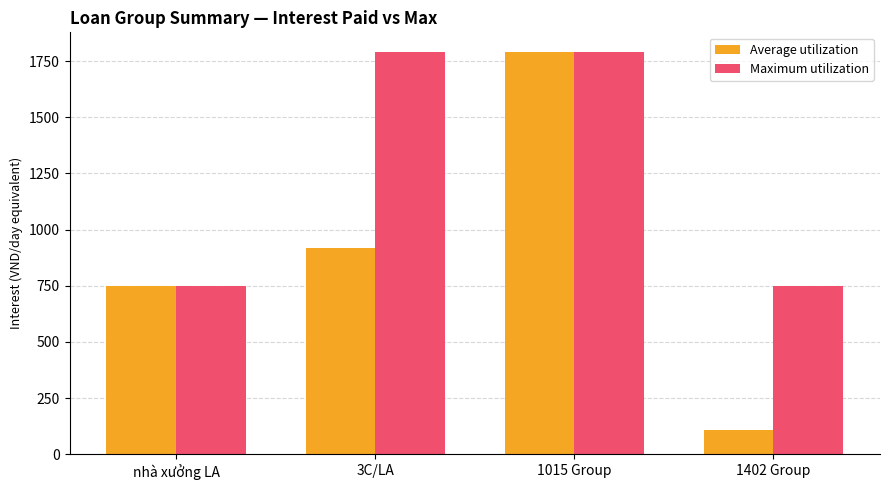

At how many categories does at least one series exceed 1720?

2